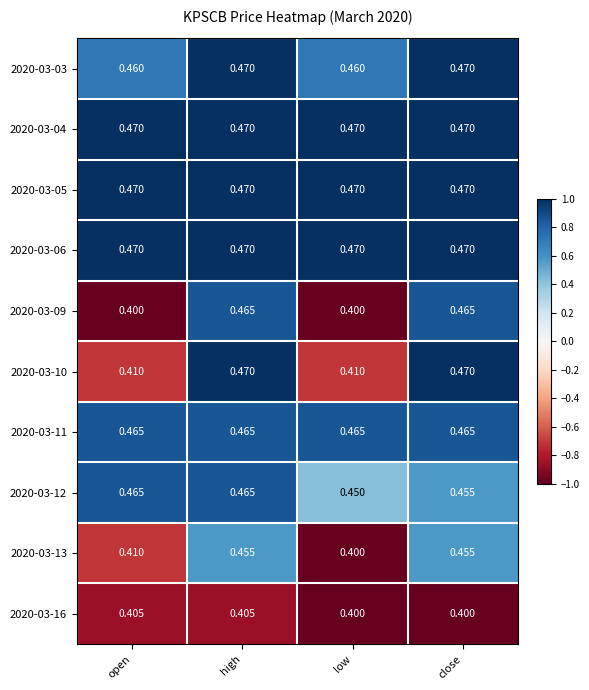

Is the value of 2020-03-11 at low greater than the value of 2020-03-10 at high?

No